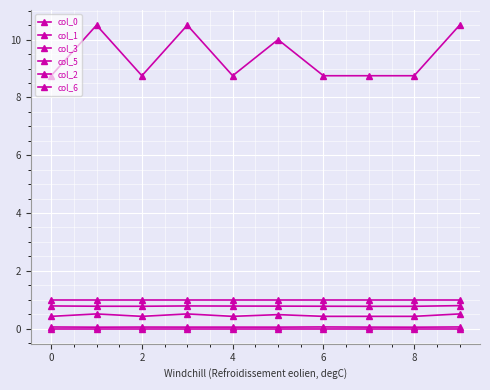

Count the number of data series in this chart.

6